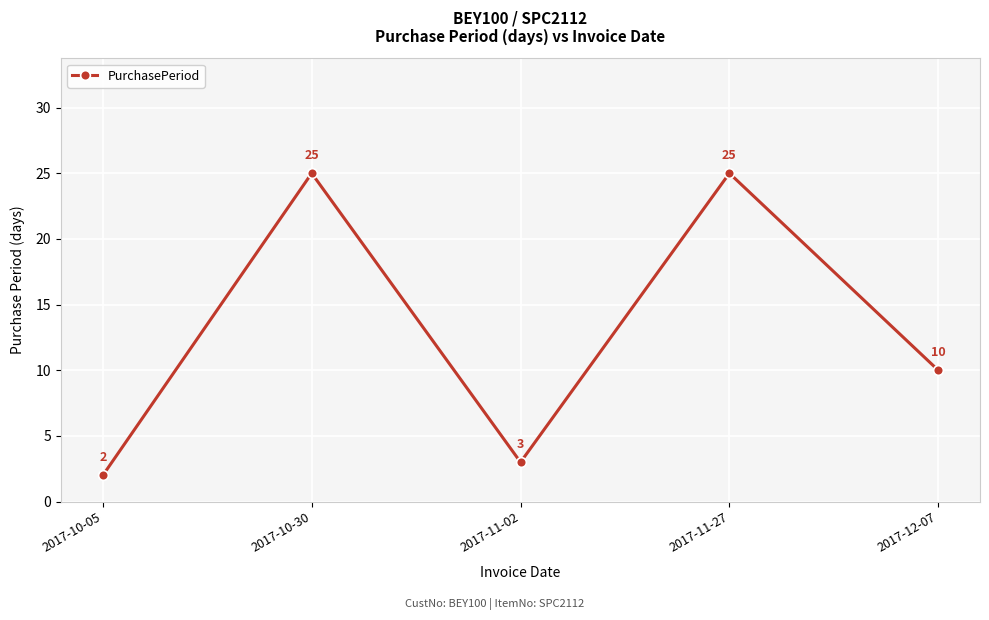

How many lines are shown in the chart?

1